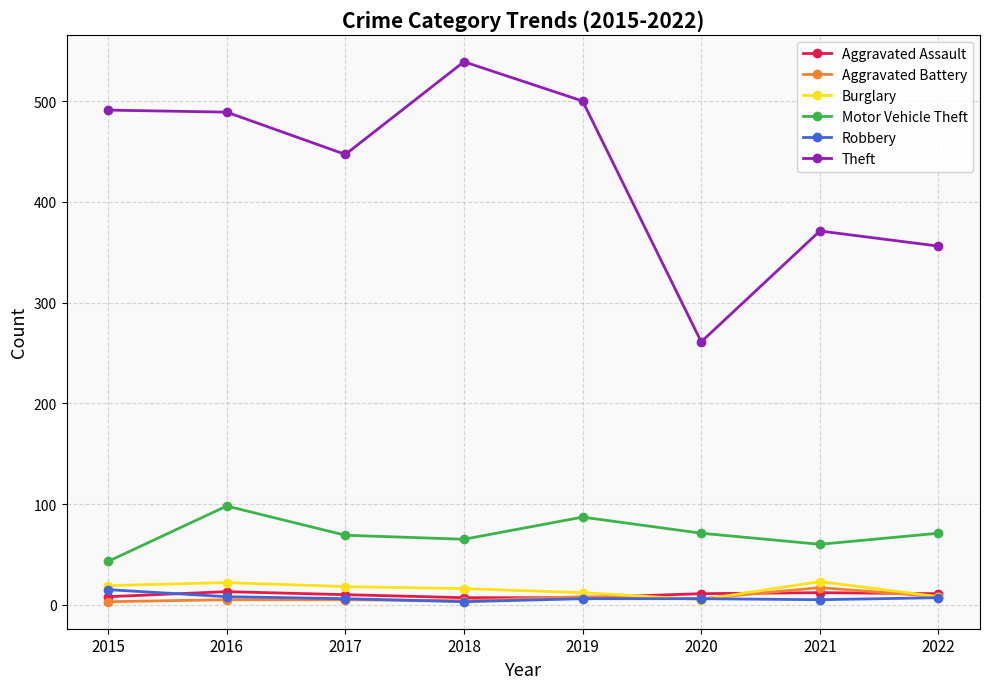

Does the chart display data point markers on the line(s)?

Yes